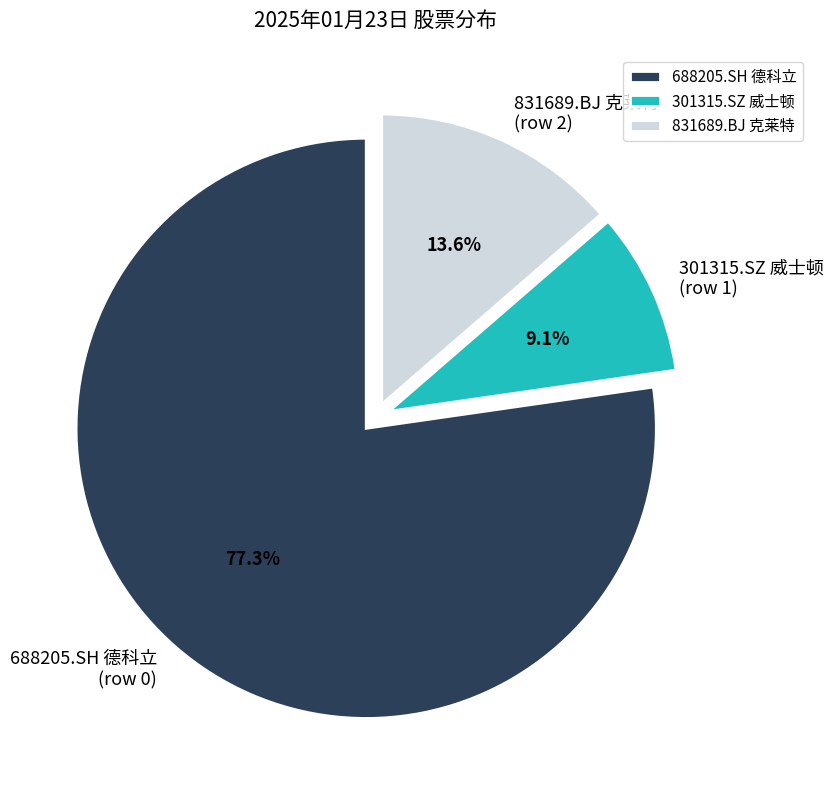

Approximately how many times larger is the value at 831689.BJ 克莱特 (row 2) compared to 301315.SZ 威士顿 (row 1)?

1.5